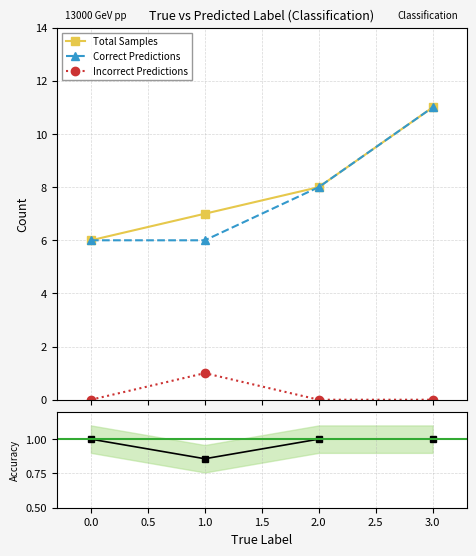

How many interior local valleys does the Accuracy series have?

1